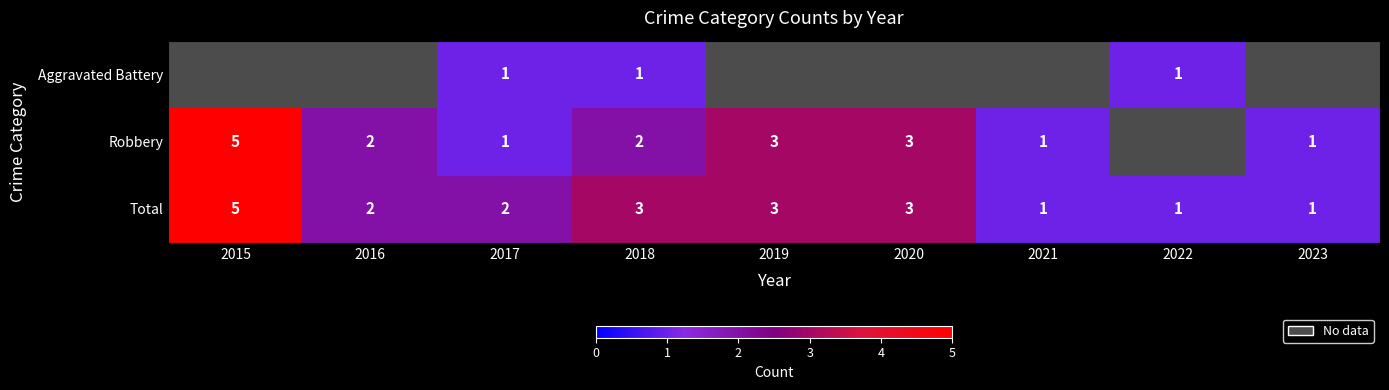

Which category has the highest value in the Total series?

2015